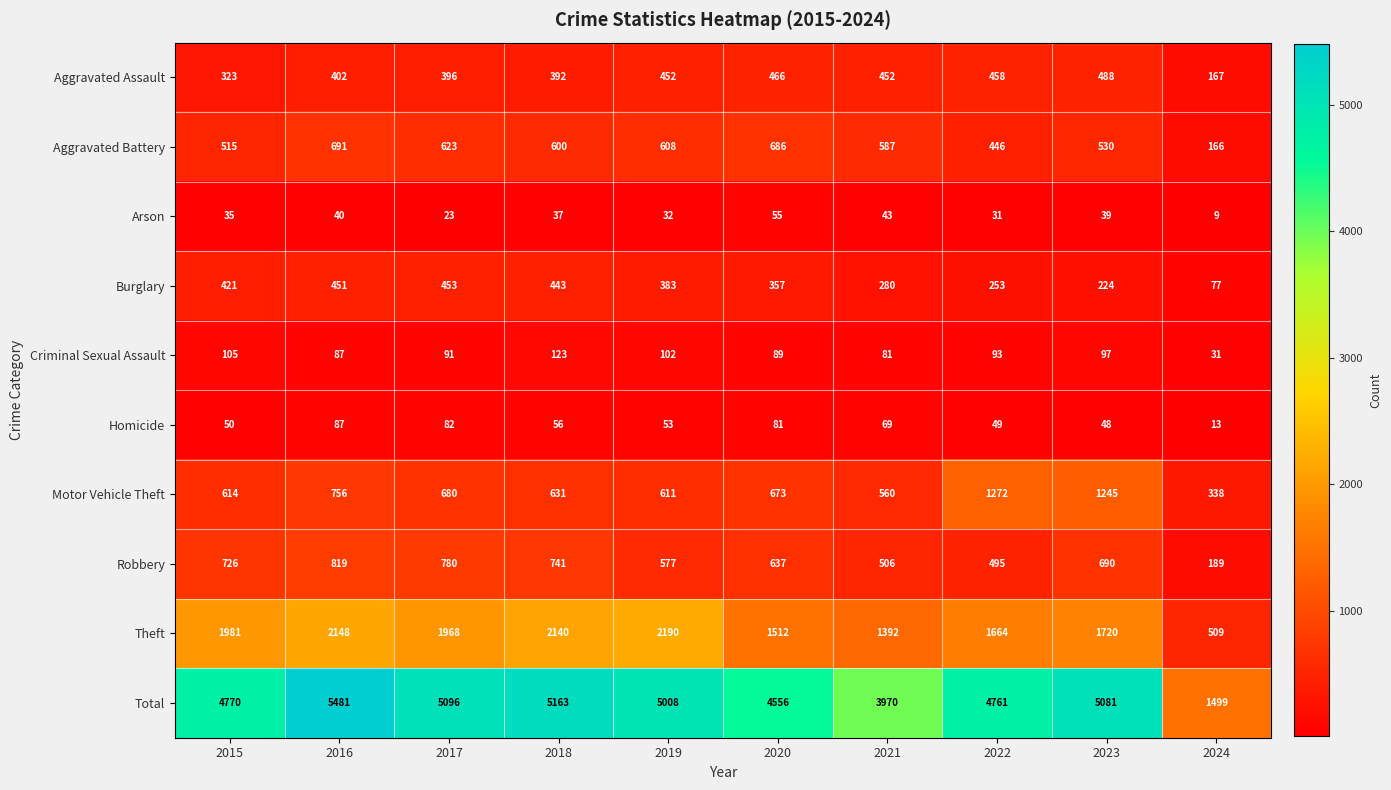

What is the sum of the Motor Vehicle Theft values at 2021 and 2015?

1174